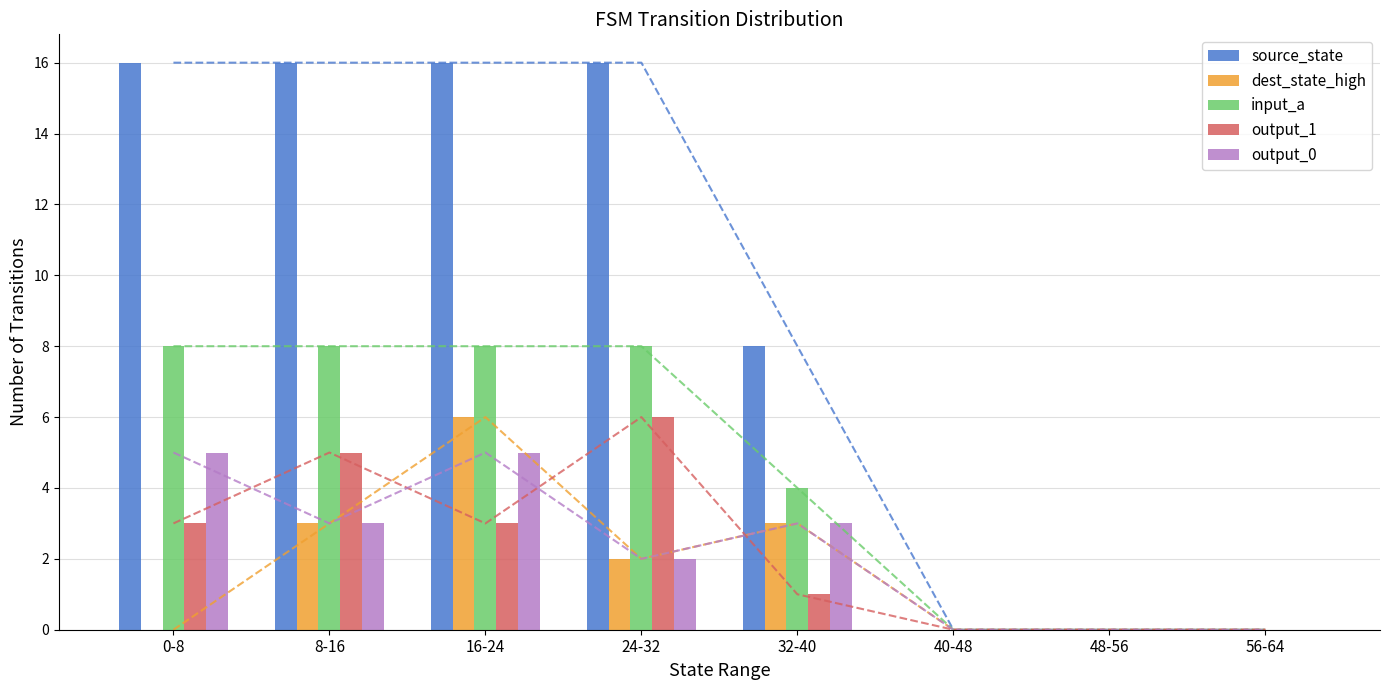

Reading left to right, transcribe all the data shown in this chart.

source_state: 0-8=16	8-16=16	16-24=16	24-32=16	32-40=8	40-48=0	48-56=0	56-64=0
dest_state_high: 0-8=0	8-16=3	16-24=6	24-32=2	32-40=3	40-48=0	48-56=0	56-64=0
input_a: 0-8=8	8-16=8	16-24=8	24-32=8	32-40=4	40-48=0	48-56=0	56-64=0
output_1: 0-8=3	8-16=5	16-24=3	24-32=6	32-40=1	40-48=0	48-56=0	56-64=0
output_0: 0-8=5	8-16=3	16-24=5	24-32=2	32-40=3	40-48=0	48-56=0	56-64=0